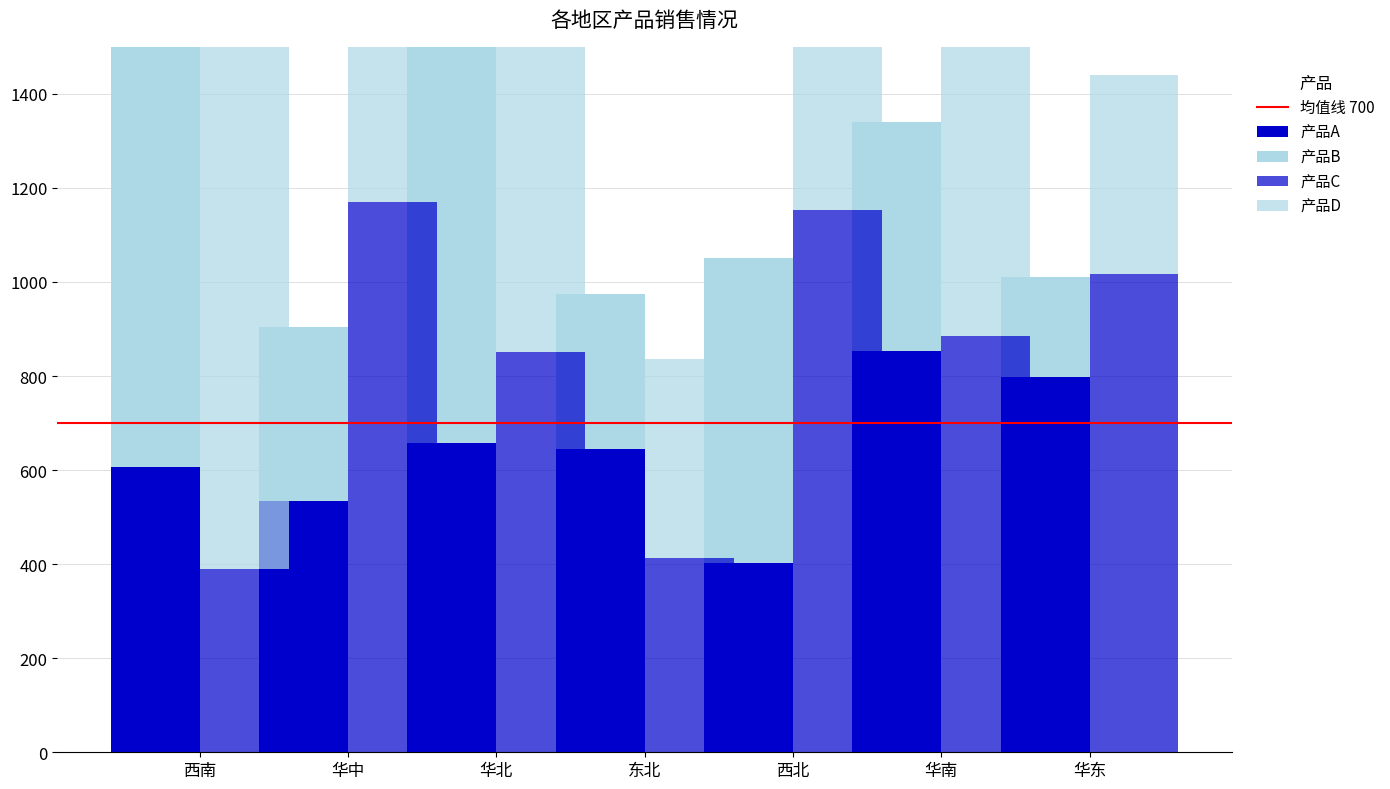

Rank the categories by 产品D value from highest to lowest.

华南, 西南, 华北, 华中, 华东, 东北, 西北